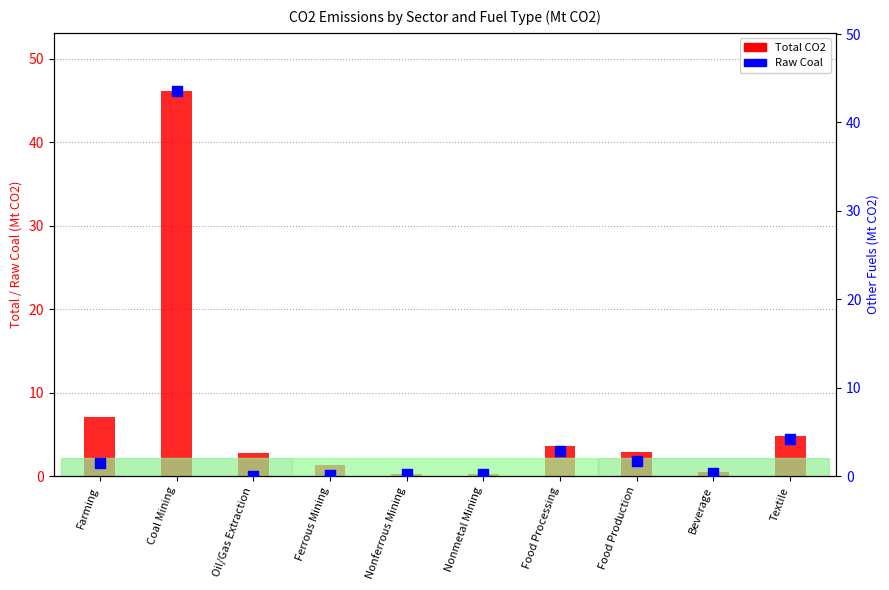

What is the change in value from Nonmetal Mining to Textile?

+4.0